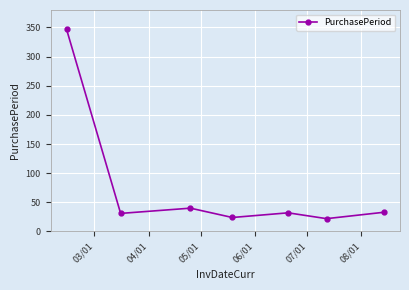

True or false: there are more than 1 points higher than both neighbors.

True